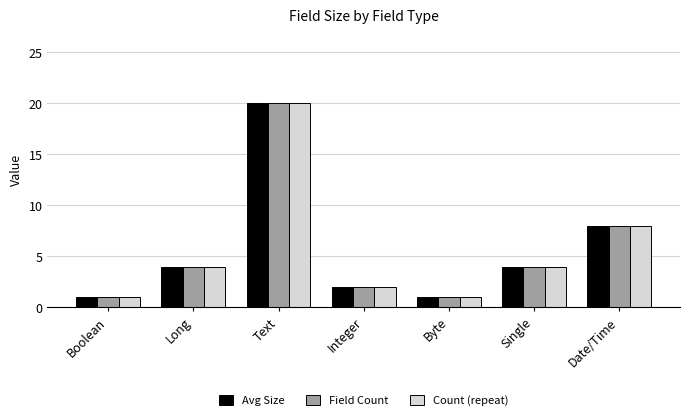

What is the total value across all series at Long?

12